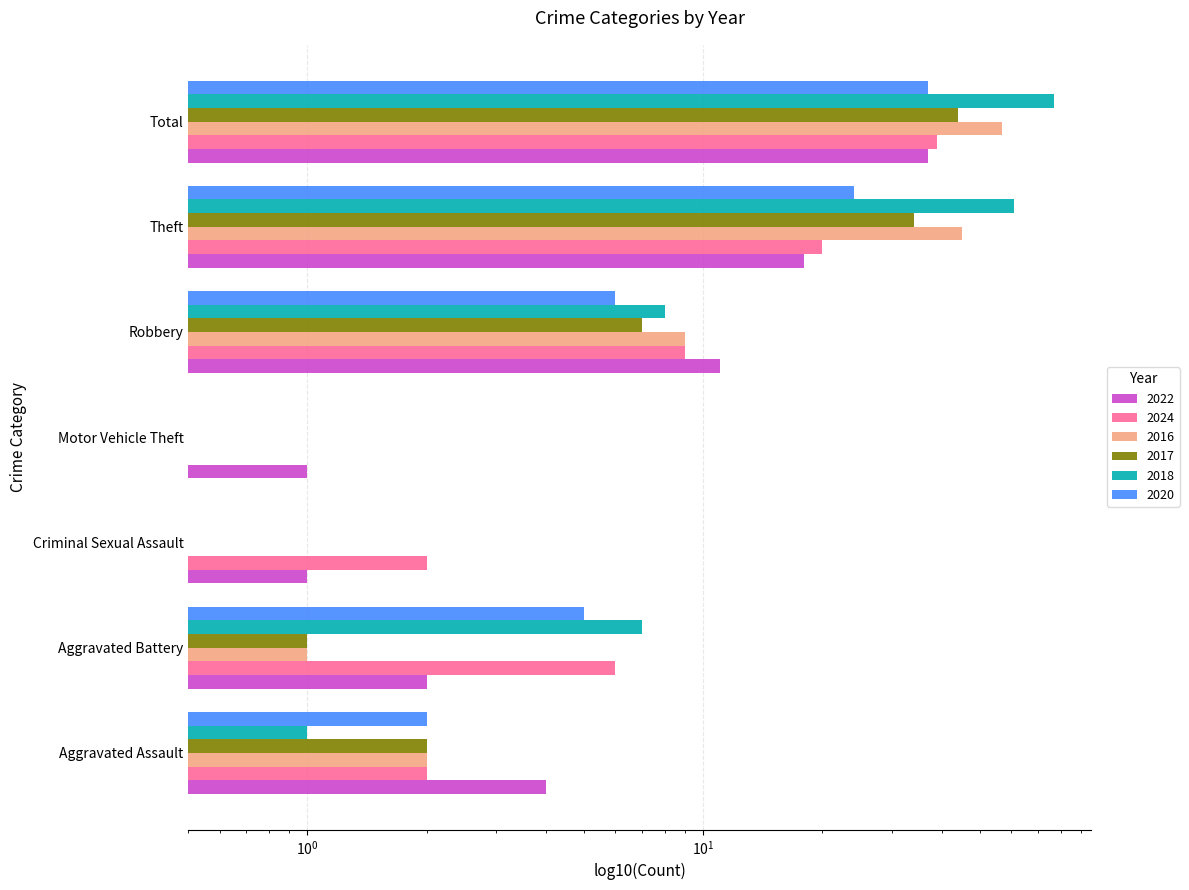

What are all the series names shown in the legend?

2022, 2024, 2016, 2017, 2018, 2020